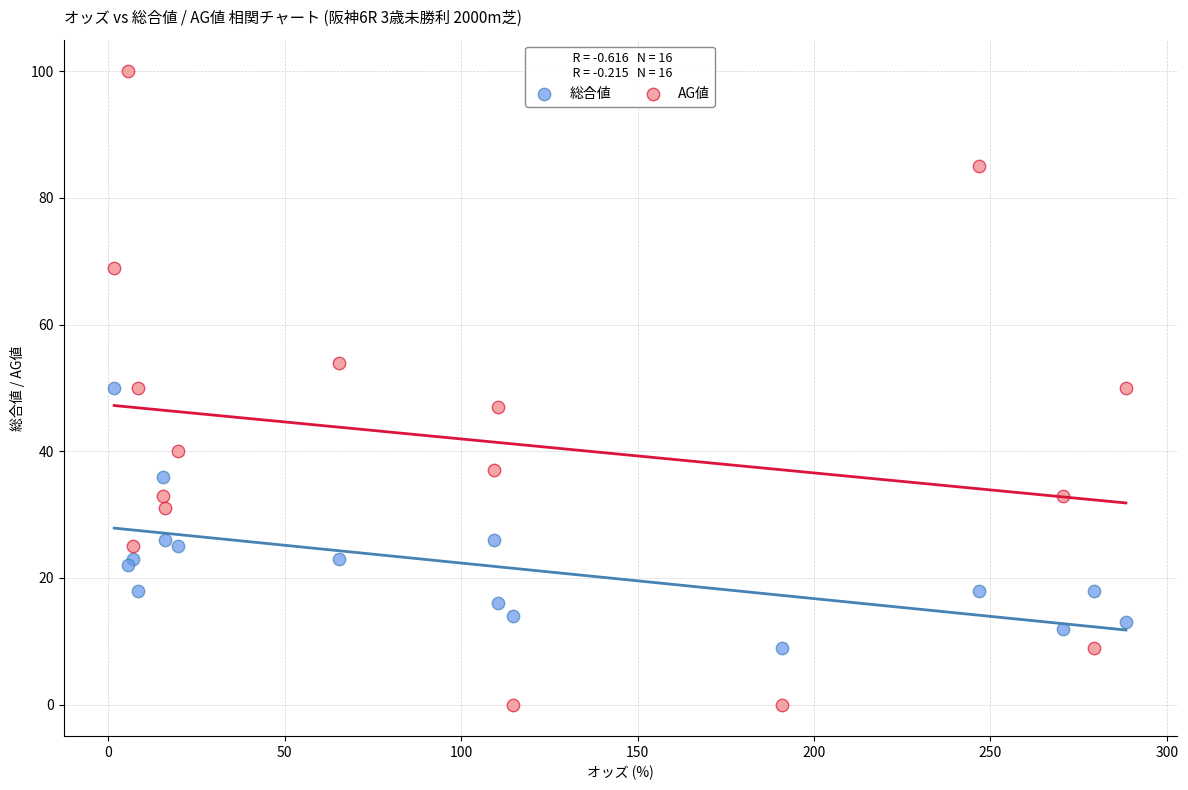

Which series reaches the minimum Y coordinate?

AG値